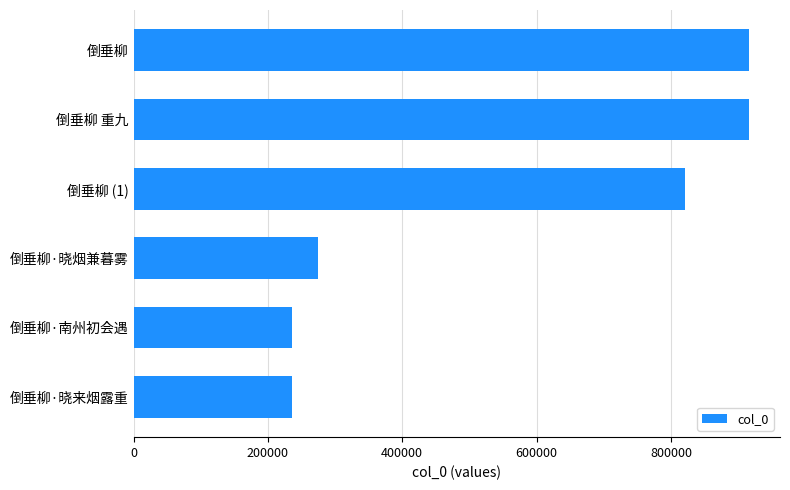

Where is the data nearest to the value 576027?

倒垂柳 (1)